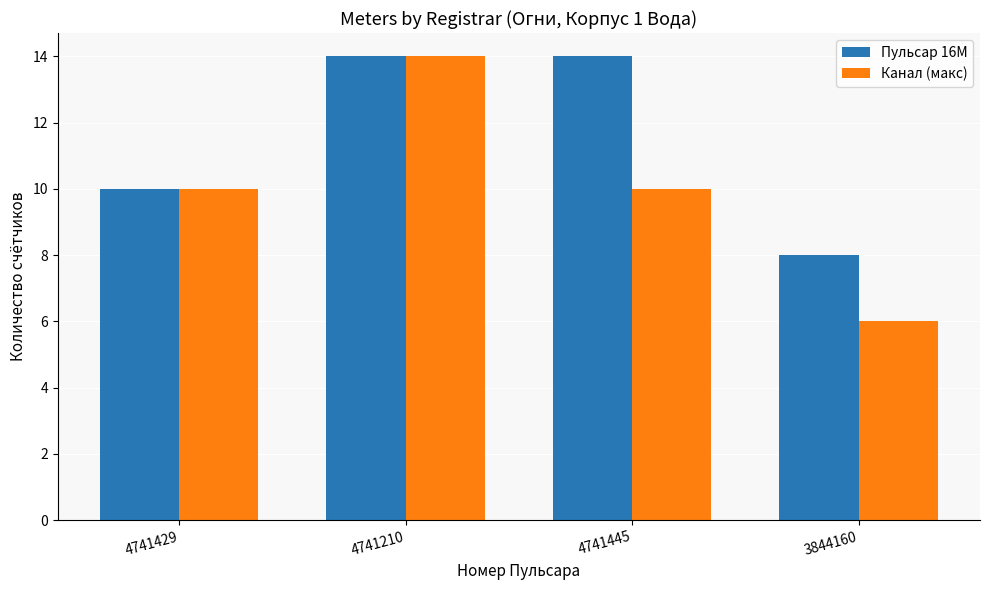

What is the difference between the maximum and minimum values in the Канал (макс) series?

8